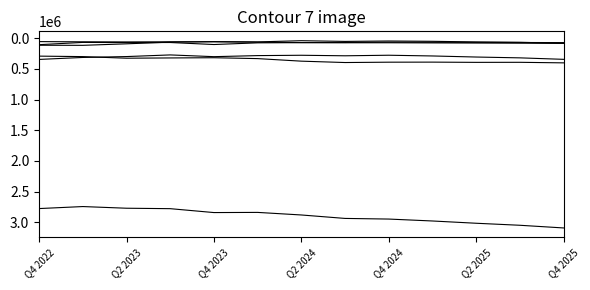

How many lines are shown in the chart?

6